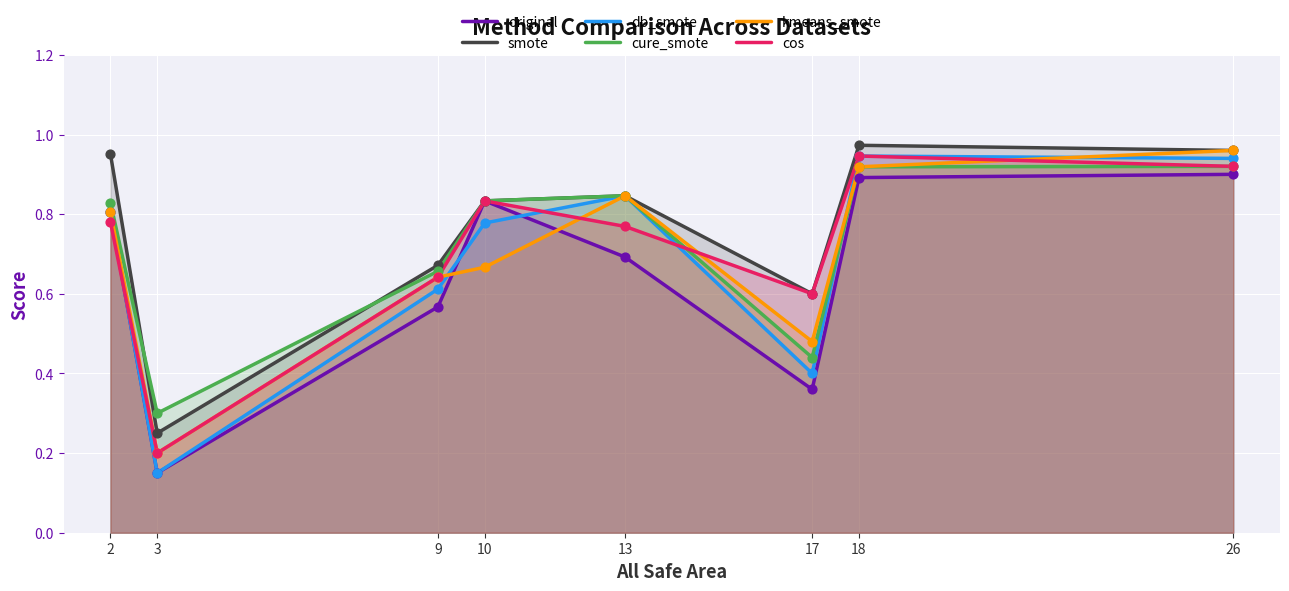

Which series has the largest Y range (max minus min)?

db_smote